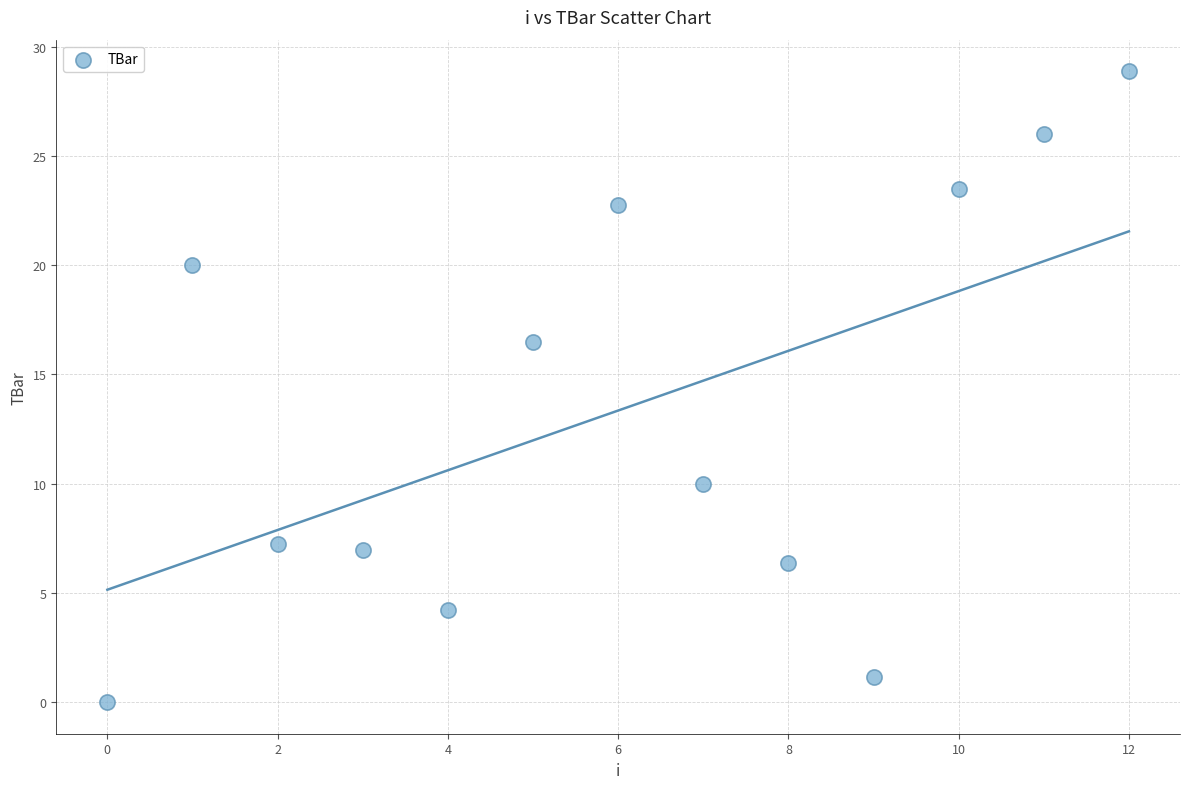

What Y value in the scatter plot is closest to 14?

16.5